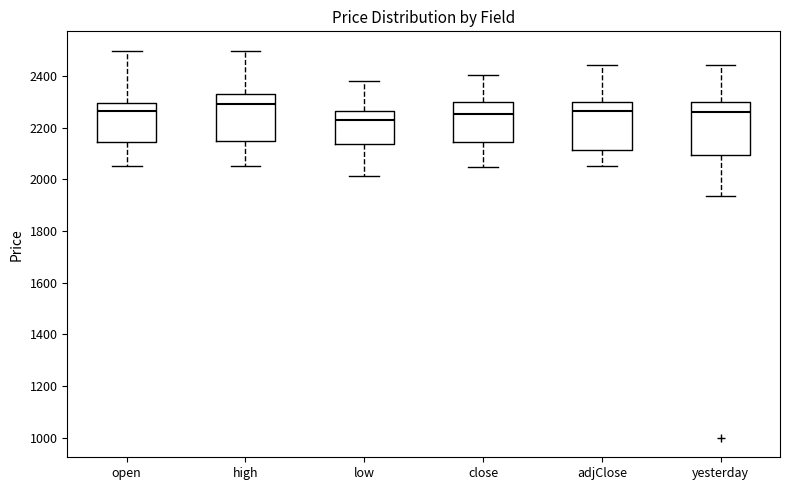

Reading left to right, read every box against the y-axis: the position of its median line, the range the box covers, and the ends of its whiskers. The values are not printed on the chart, so give them approximately, as read against the axis.

open: median 2260, box 2140 to 2300, whiskers 2060 to 2500
high: median 2300, box 2140 to 2340, whiskers 2060 to 2500
low: median 2220, box 2140 to 2260, whiskers 2020 to 2380
close: median 2260, box 2140 to 2300, whiskers 2040 to 2400
adjClose: median 2260, box 2120 to 2300, whiskers 2060 to 2440
yesterday: median 2260, box 2100 to 2300, whiskers 1940 to 2440